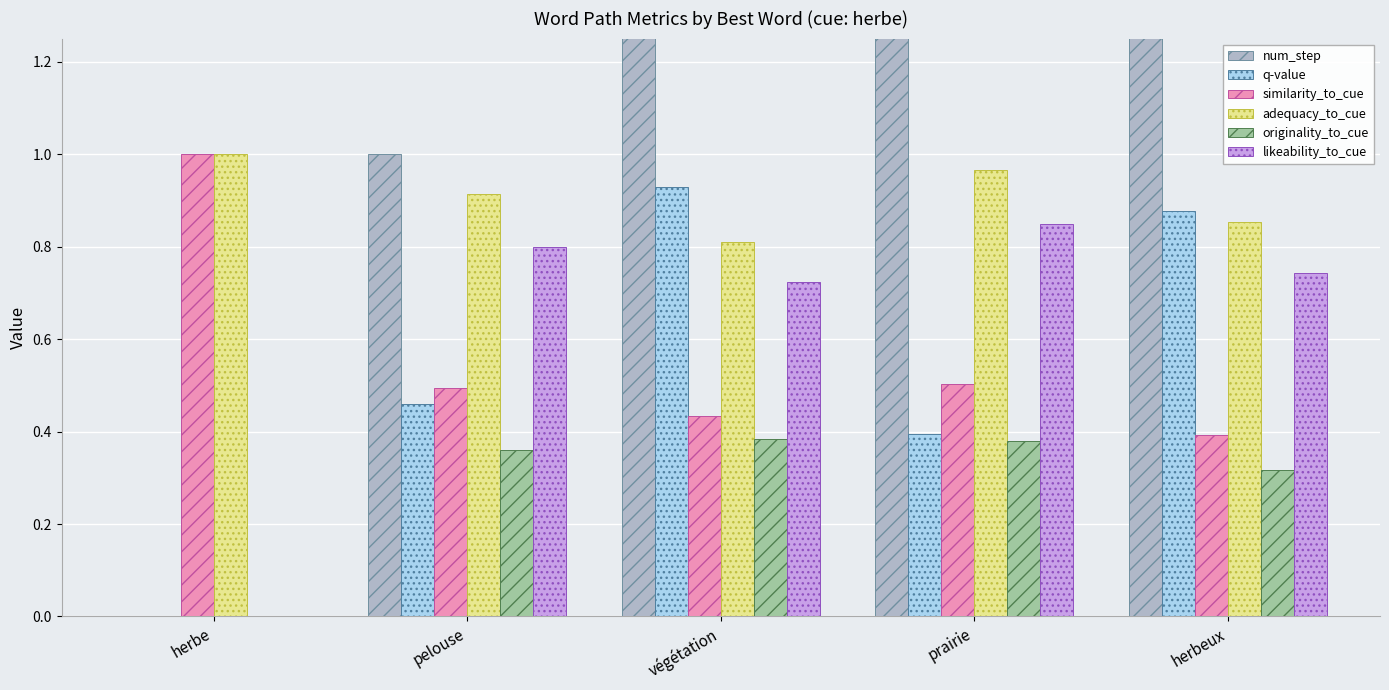

What is the value of the similarity_to_cue bar at the 4th from the left?

0.5